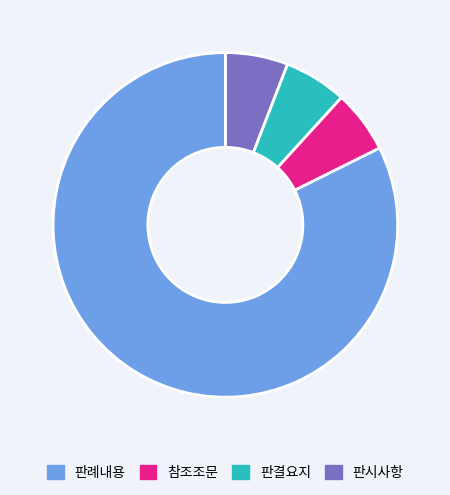

Is there any slice that represents more than half of the pie?

Yes